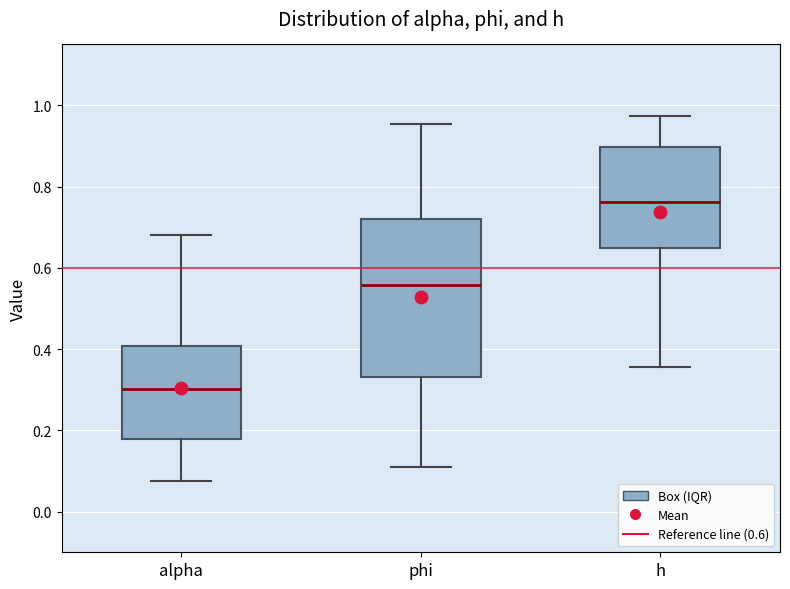

Comparing the boxes themselves (not the whiskers), which one is the tallest?

phi